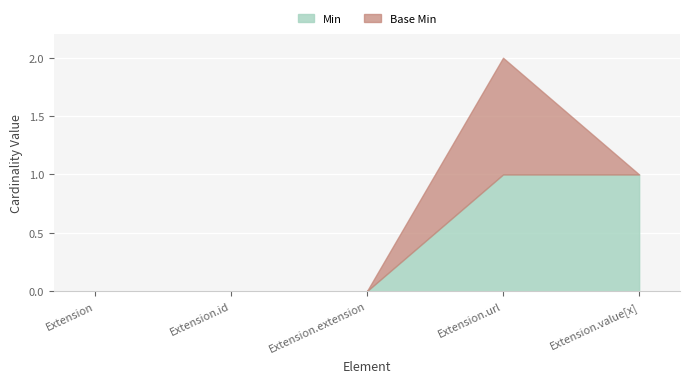

How many lines are shown in the chart?

2